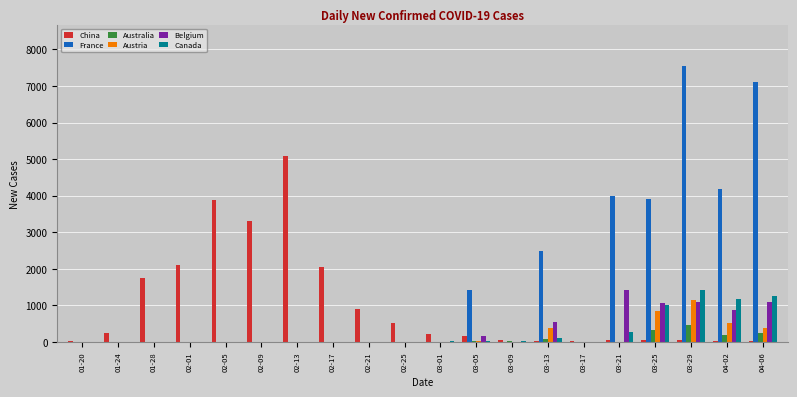

How many values in the Belgium series exceed 0?

7